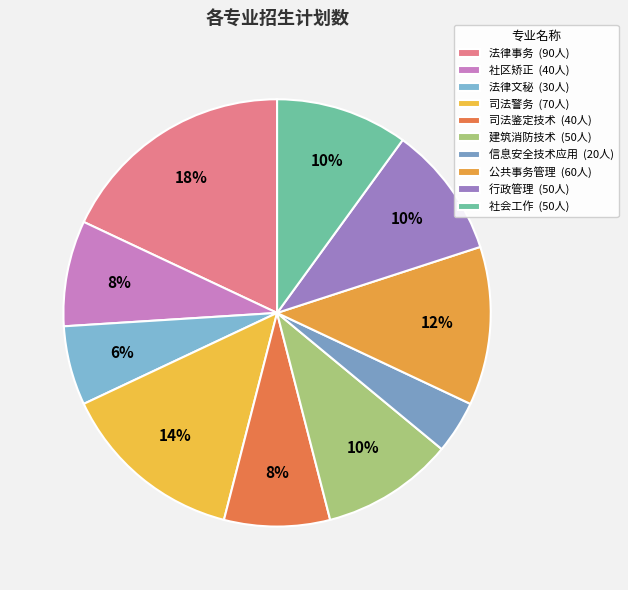

Rank the categories by value from highest to lowest.

法律事务, 司法警务, 公共事务管理, 建筑消防技术, 行政管理, 社会工作, 社区矫正, 司法鉴定技术, 法律文秘, 信息安全技术应用